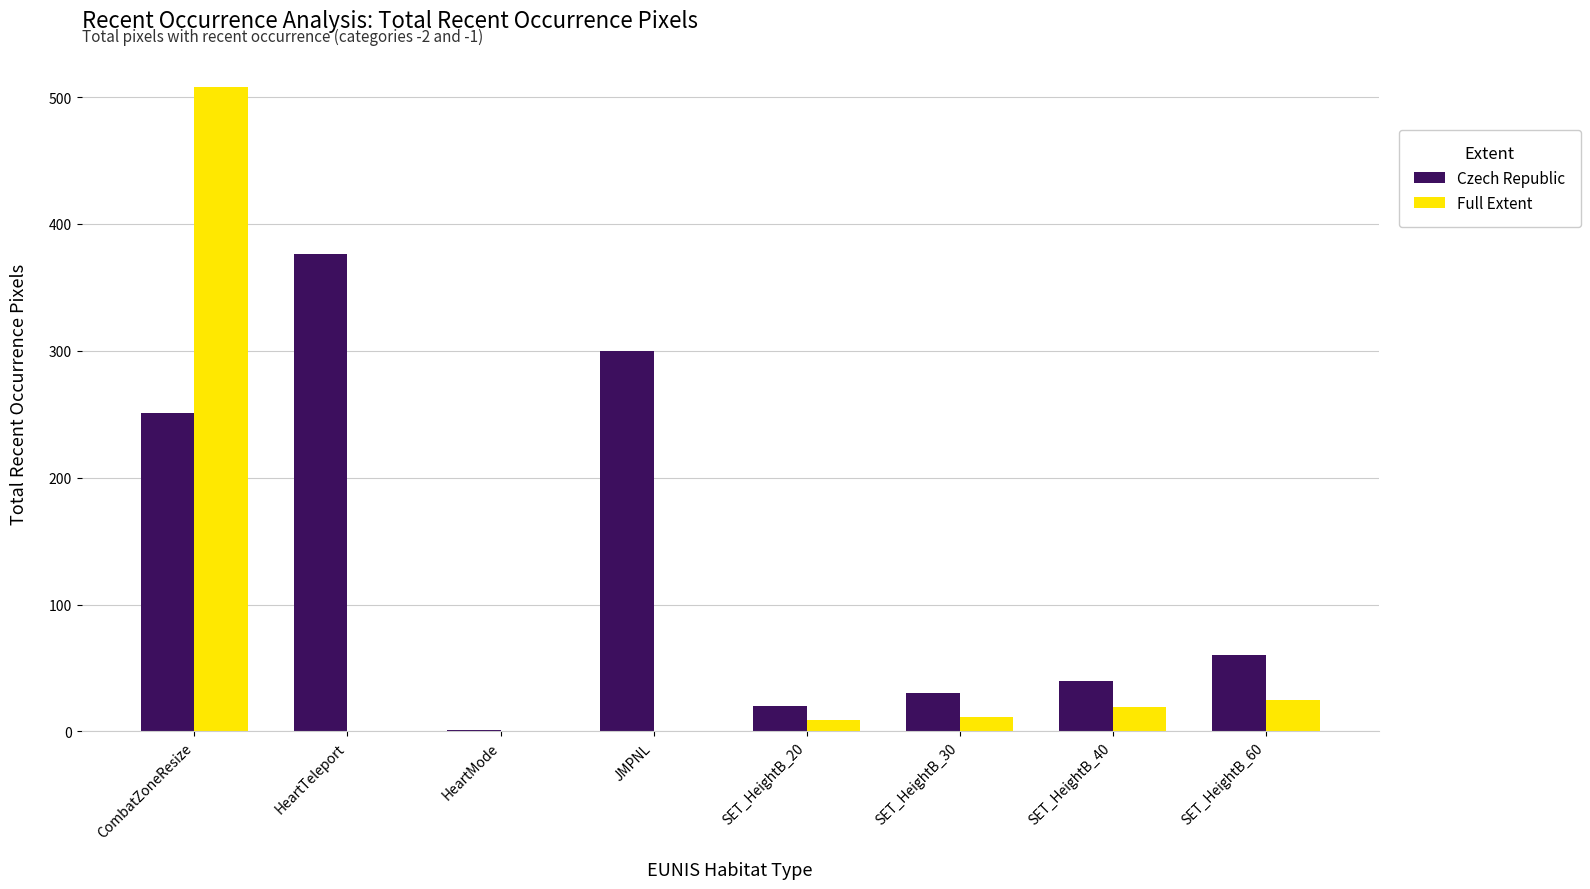

What is the difference between the Czech Republic values at CombatZoneResize and HeartTeleport?

125